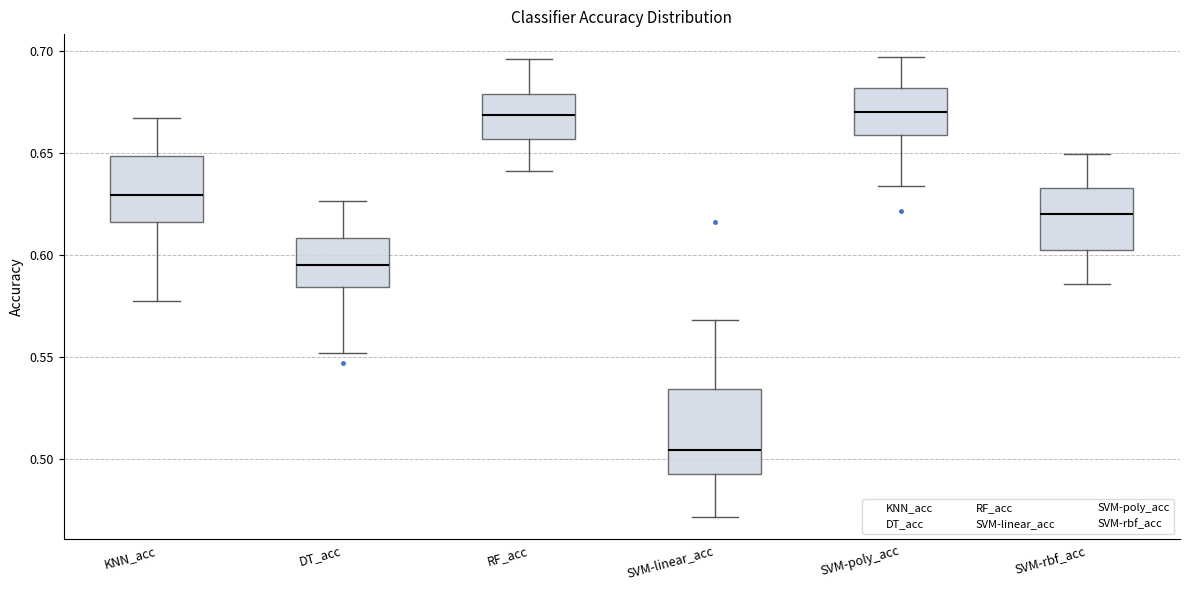

Reading left to right, transcribe this box plot: for each box, give where its median line is, the range the box spans, and where its two whiskers end, as read against the y-axis. The values are not printed on the chart, so give them approximately, as read against the axis.

KNN_acc: median 0.630, box 0.615 to 0.650, whiskers 0.580 to 0.665
DT_acc: median 0.595, box 0.585 to 0.610, whiskers 0.550 to 0.625
RF_acc: median 0.670, box 0.655 to 0.680, whiskers 0.640 to 0.695
SVM-linear_acc: median 0.505, box 0.495 to 0.535, whiskers 0.470 to 0.570
SVM-poly_acc: median 0.670, box 0.660 to 0.680, whiskers 0.635 to 0.695
SVM-rbf_acc: median 0.620, box 0.605 to 0.635, whiskers 0.585 to 0.650